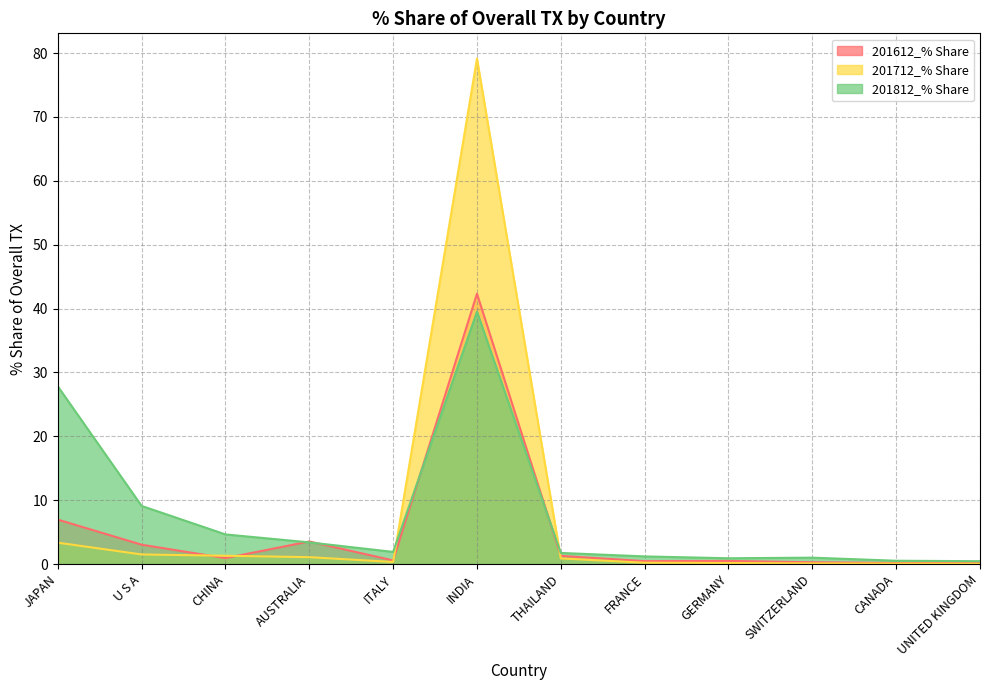

Which has a higher value, INDIA or AUSTRALIA?

INDIA